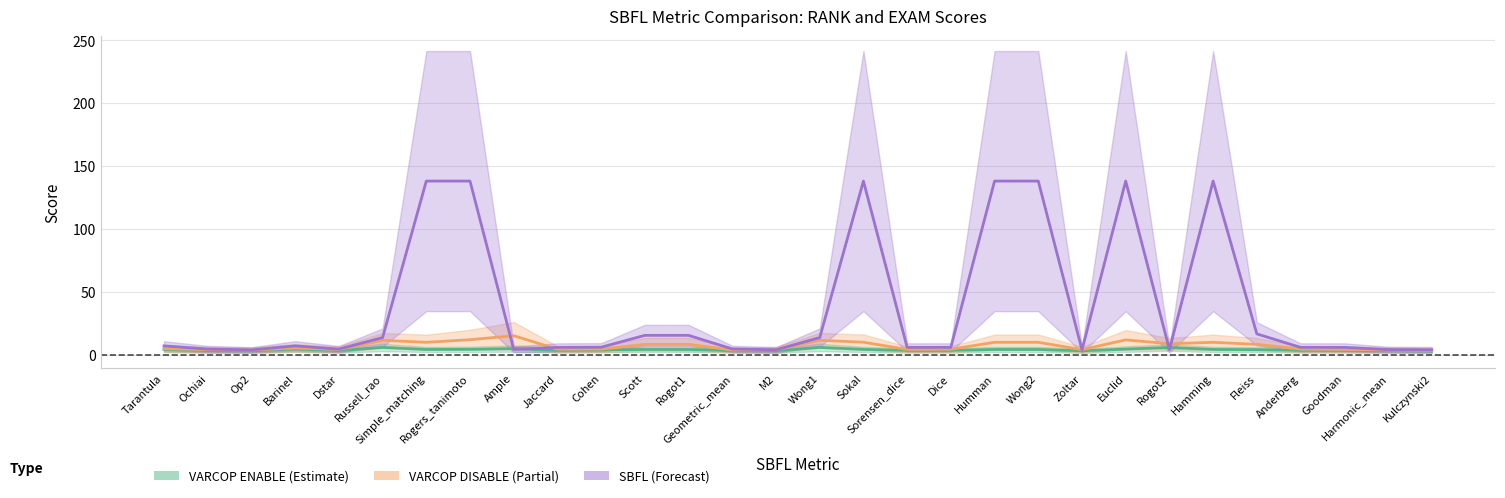

Is the value of VARCOP DISABLE (Partial) at Op2 greater than the value of SBFL (Forecast) at Simple_matching?

No